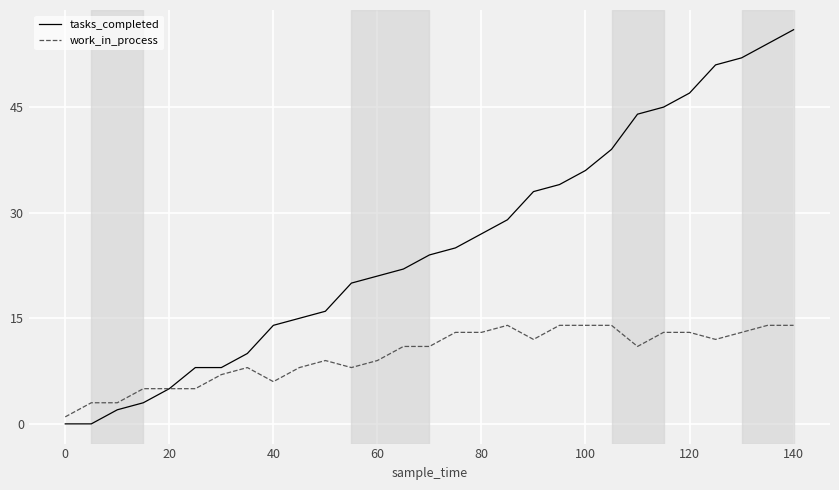

How many lines are shown in the chart?

2